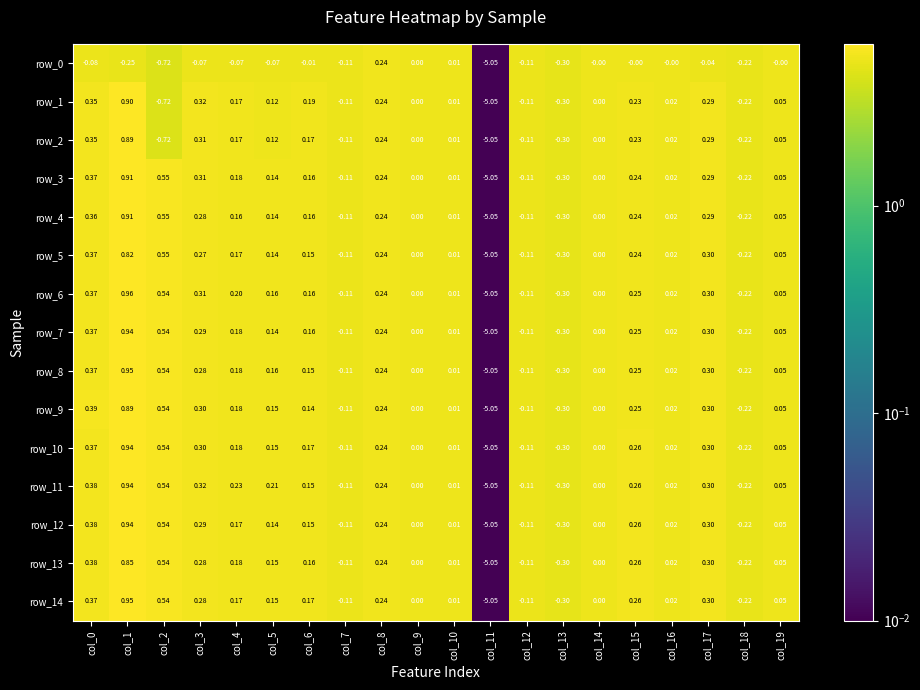

Which category has the highest value across all series?

col_1